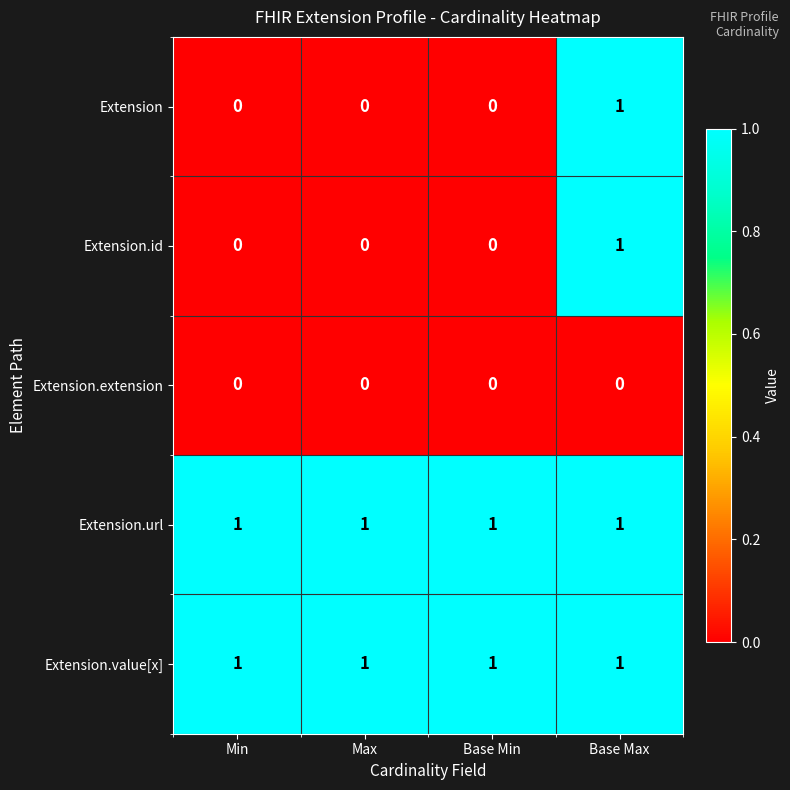

At how many categories does at least one series exceed 0?

4